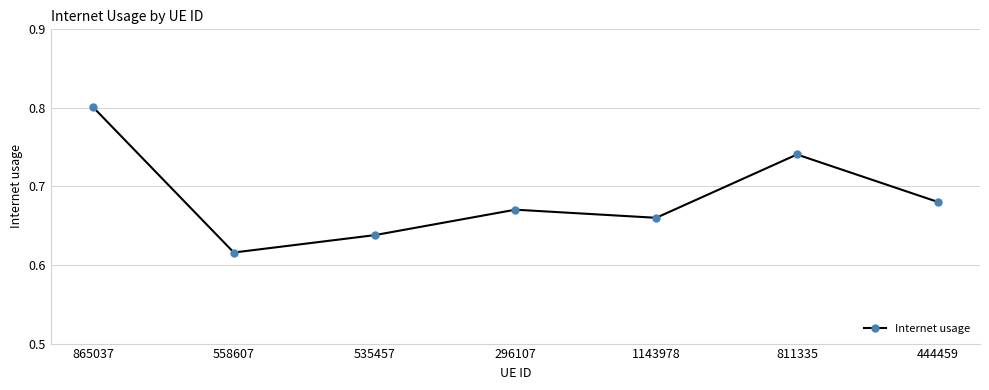

What is the sum of the values at 296107 and 865037?

1.5